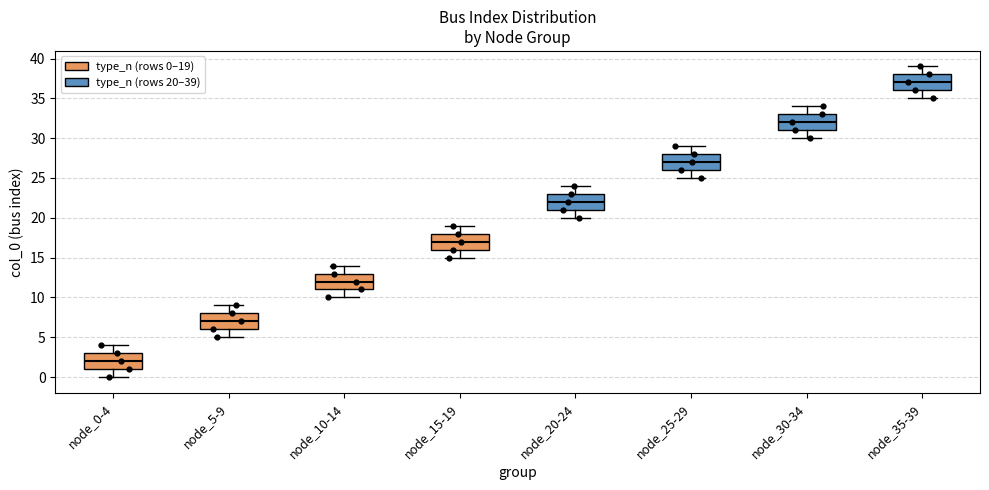

Which box has the lowest median line?

node_0-4